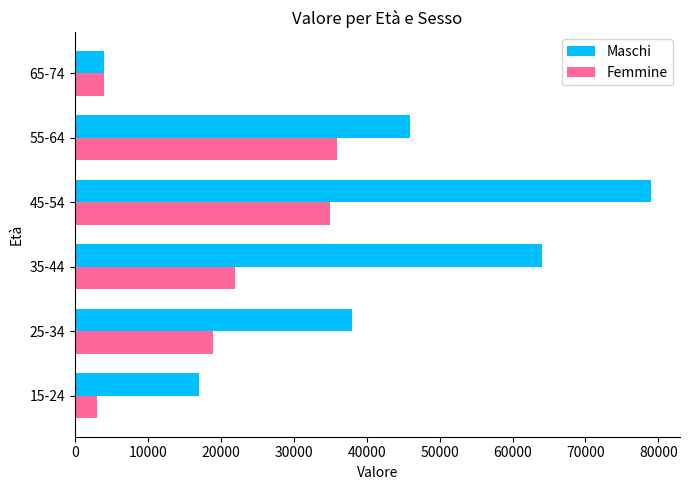

What are all the series names shown in the legend?

Maschi, Femmine